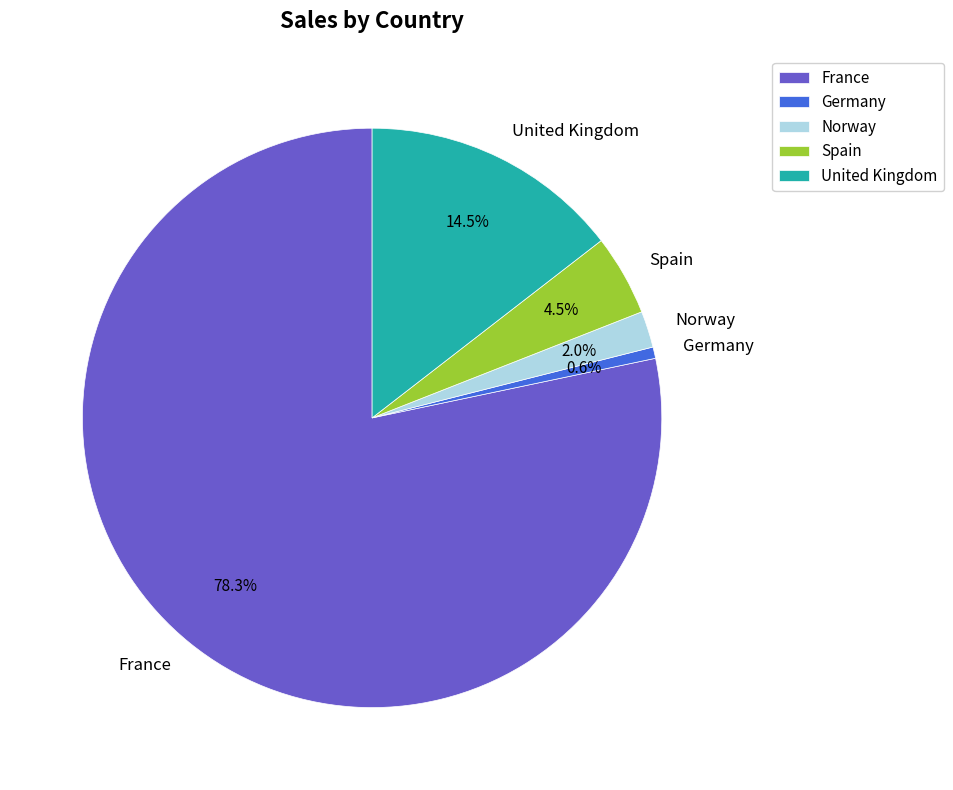

Which category has the biggest portion of the pie?

France